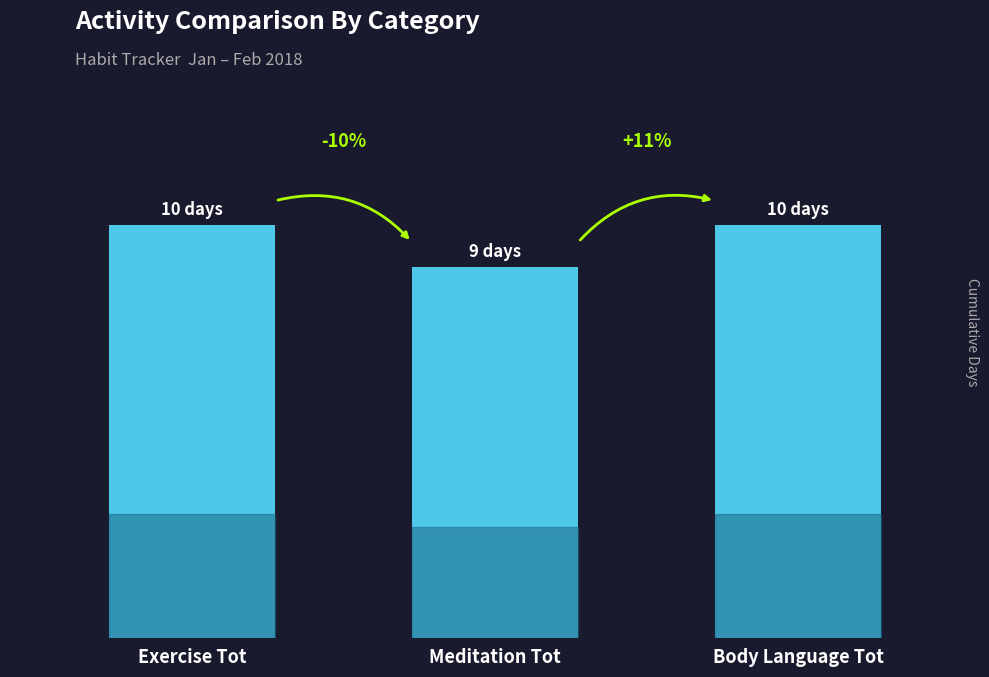

What is the change in value from Meditation Tot to Body Language Tot?

+1